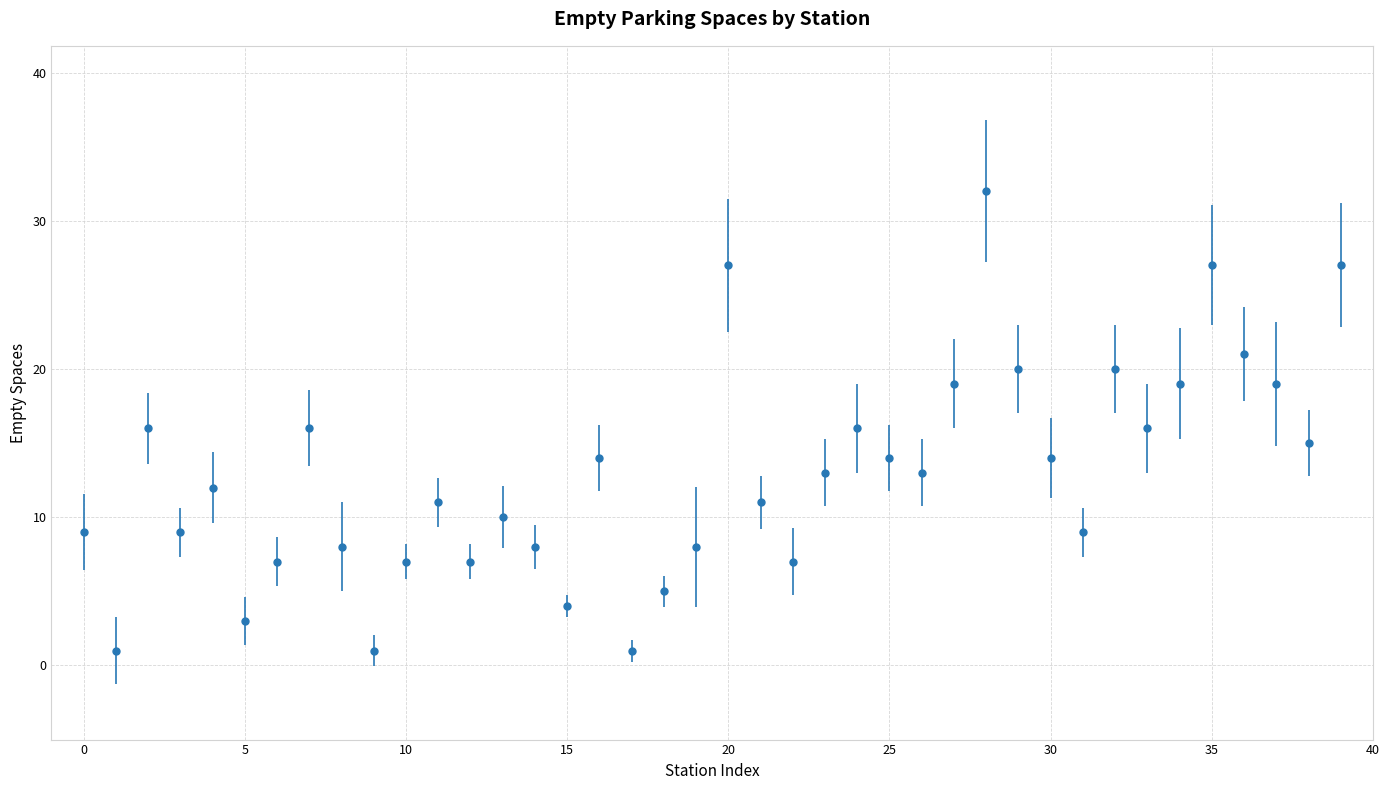

How many points are higher than both their immediate neighbors (excluding endpoints)?

11